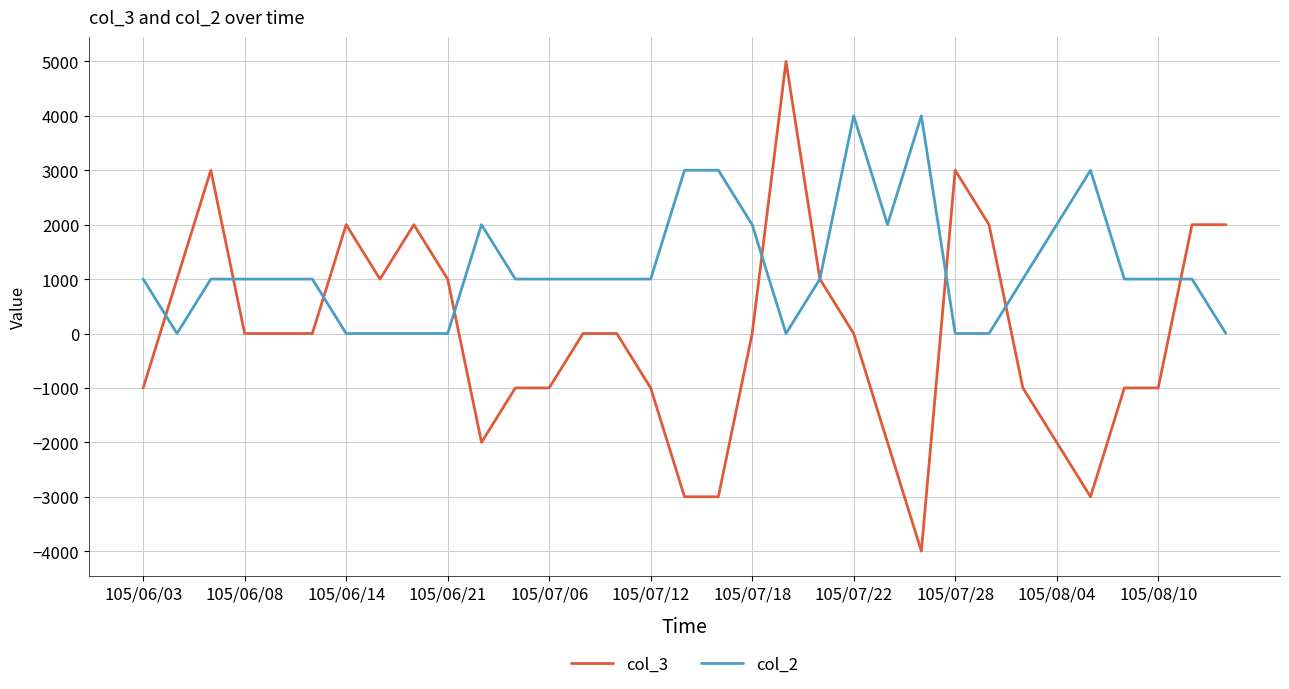

True or false: col_2 and col_3 intersect in this chart.

True